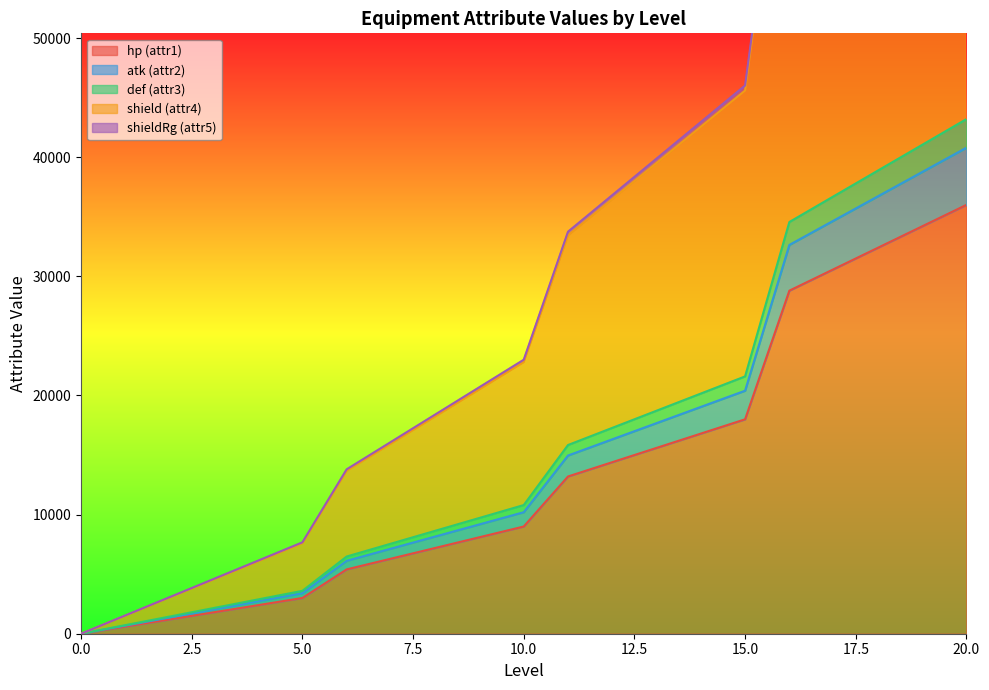

What is the value of the shieldRg (attr5) point at the 11th from the left?

23000